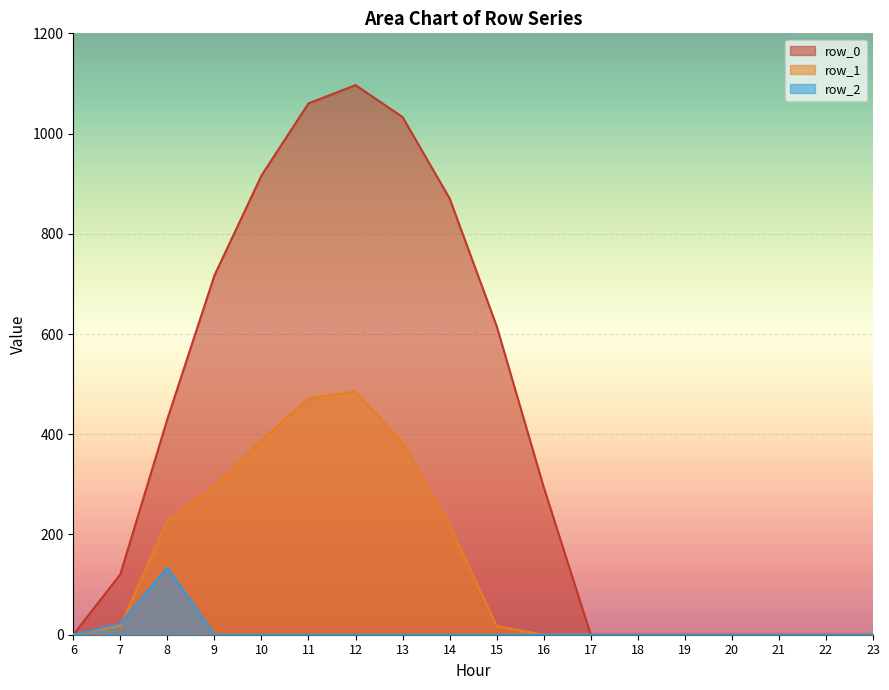

What is the difference between the maximum and minimum values in the row_1 series?

485.4